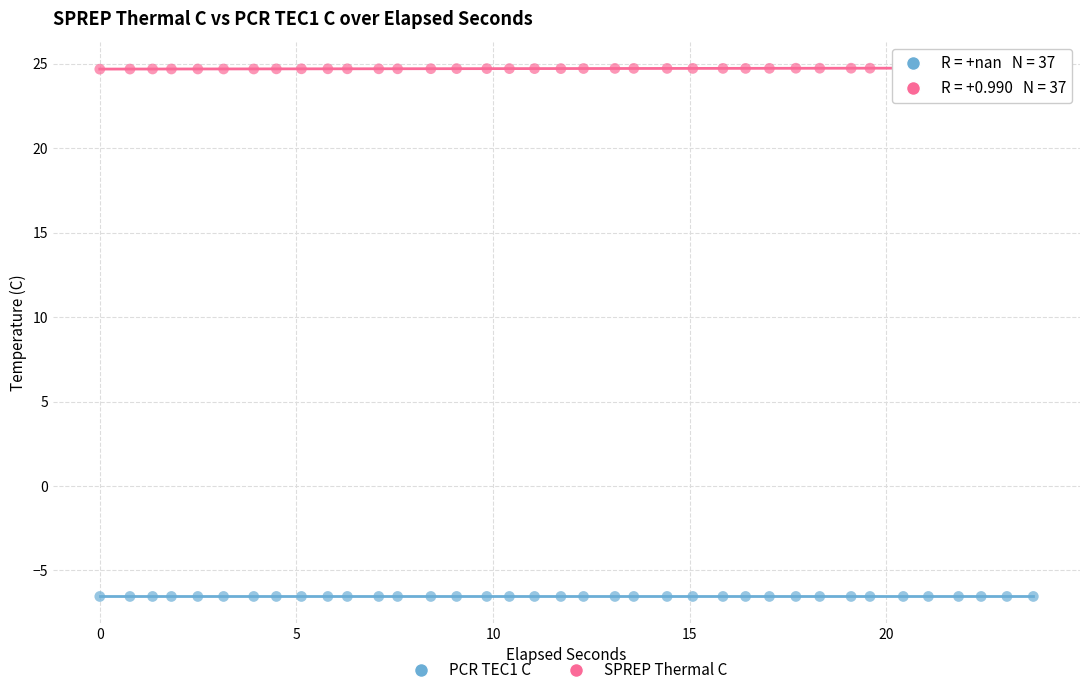

Which series reaches the maximum Y coordinate?

SPREP Thermal C